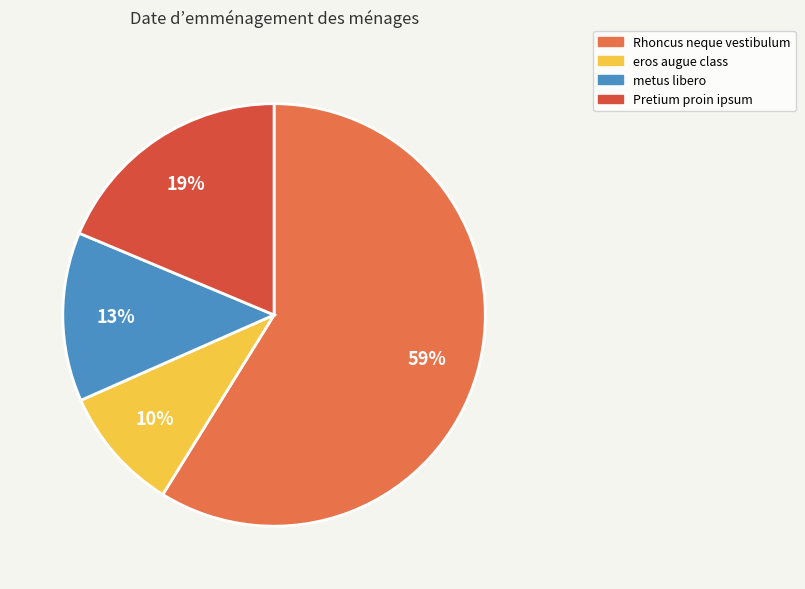

Count the number of slices in the pie.

4